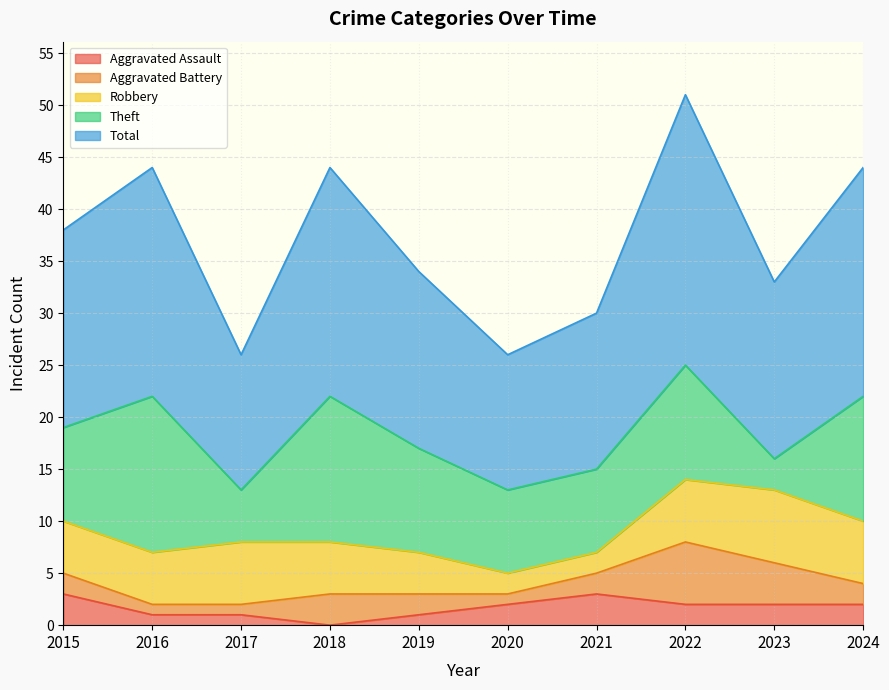

Which label corresponds to the smallest value in the chart?

2018